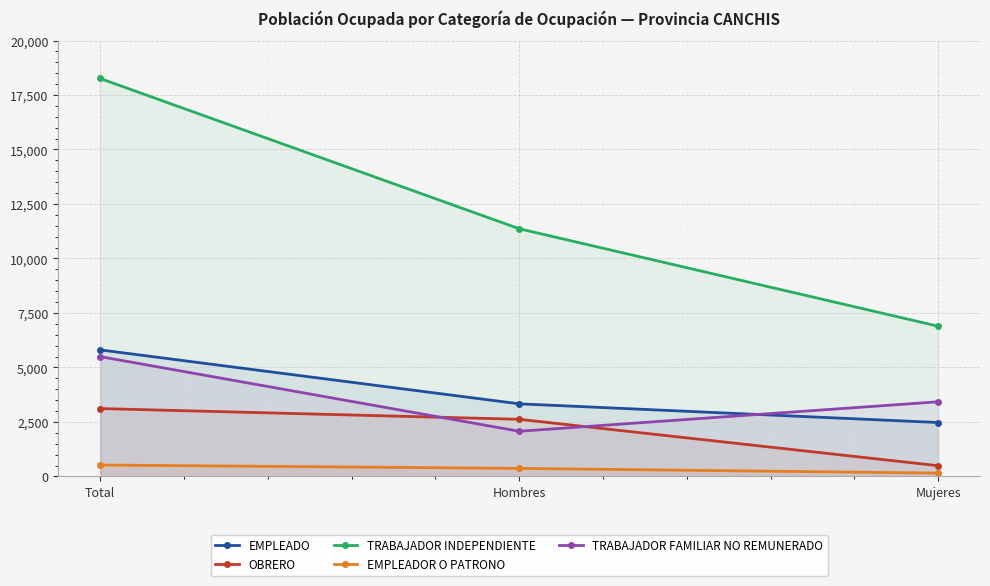

Which series has the widest spread of values?

TRABAJADOR INDEPENDIENTE